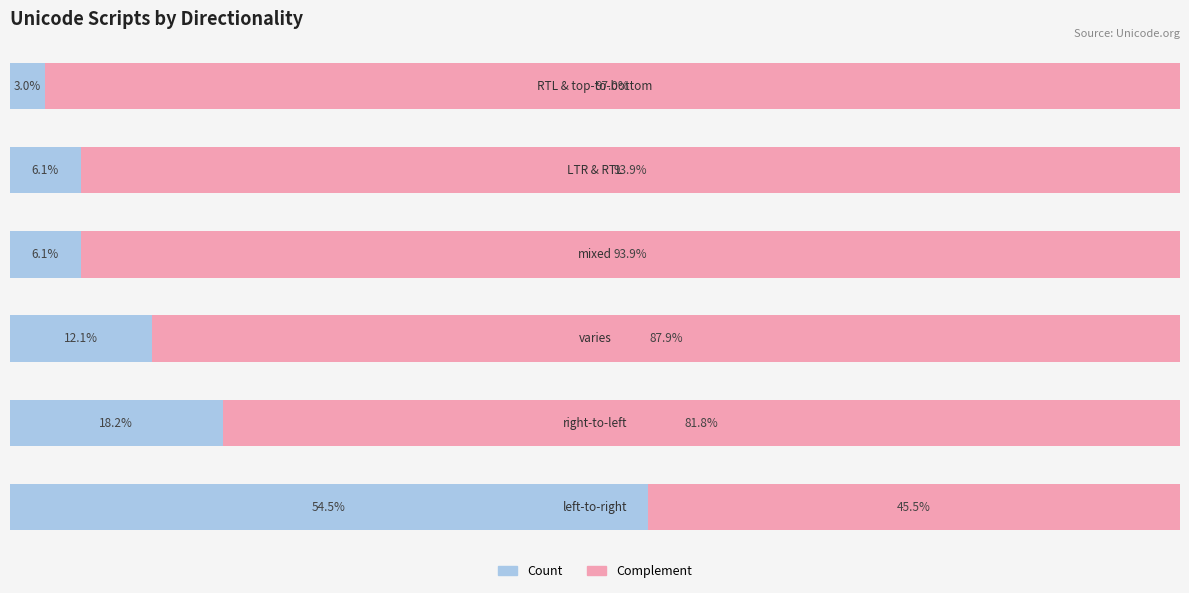

The Count (LTR/dominant) series shows 12.2 at 1. True or false?

False